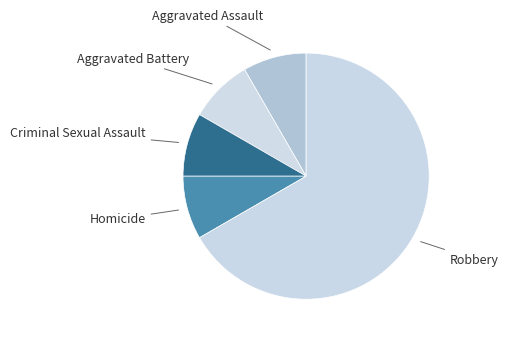

What is the largest slice in the pie chart?

Robbery